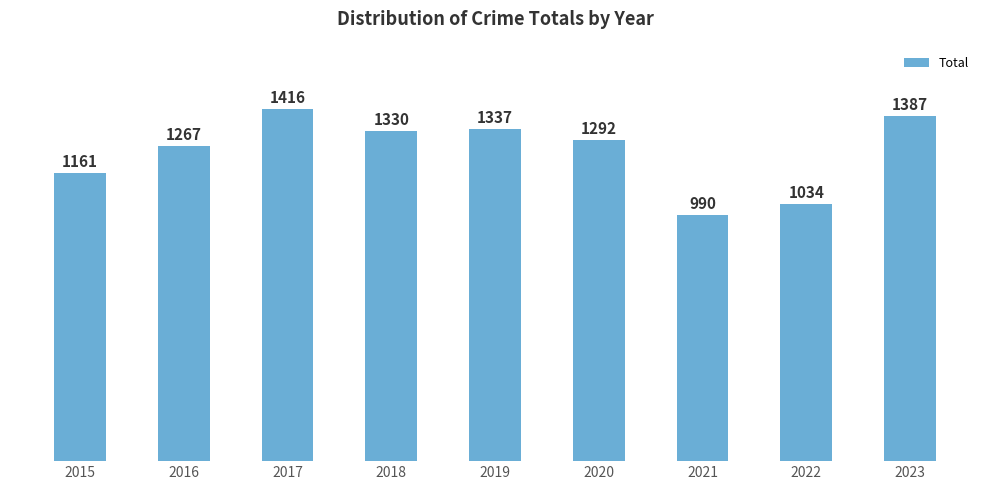

List the labels in order of value, largest first.

2017, 2023, 2019, 2018, 2020, 2016, 2015, 2022, 2021